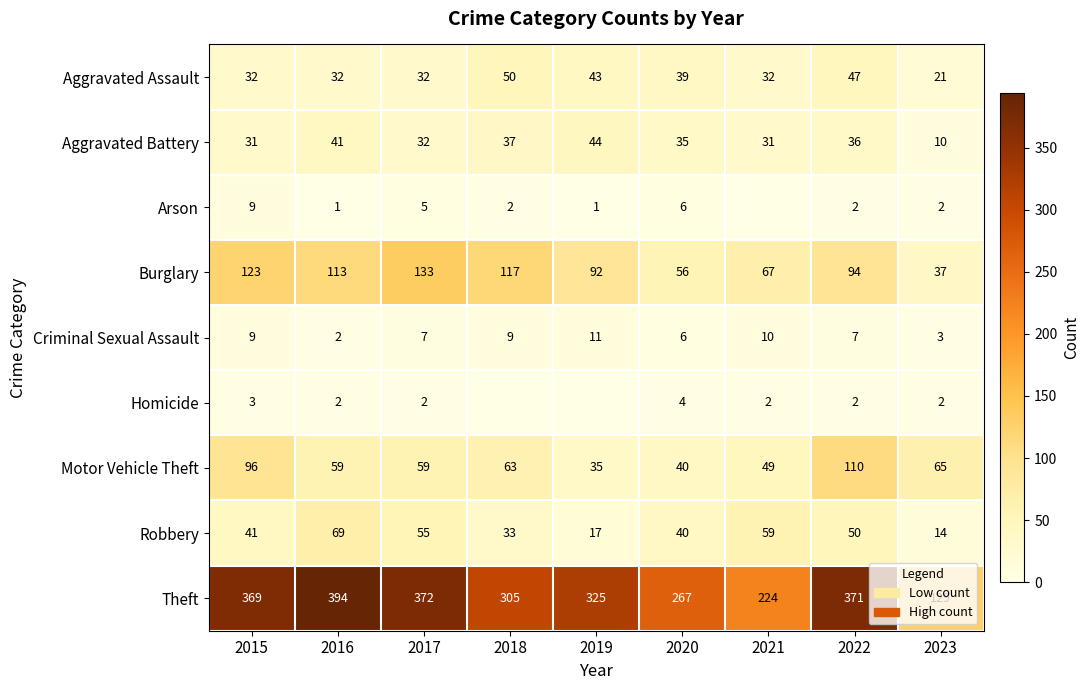

What is the average value of the Theft series?

306